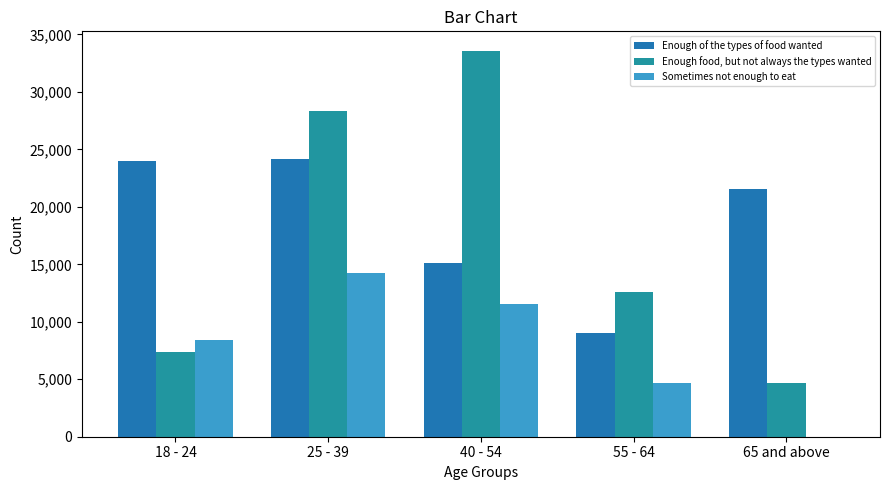

What is the sum of all Enough food, but not always the types wanted values?

86564.6